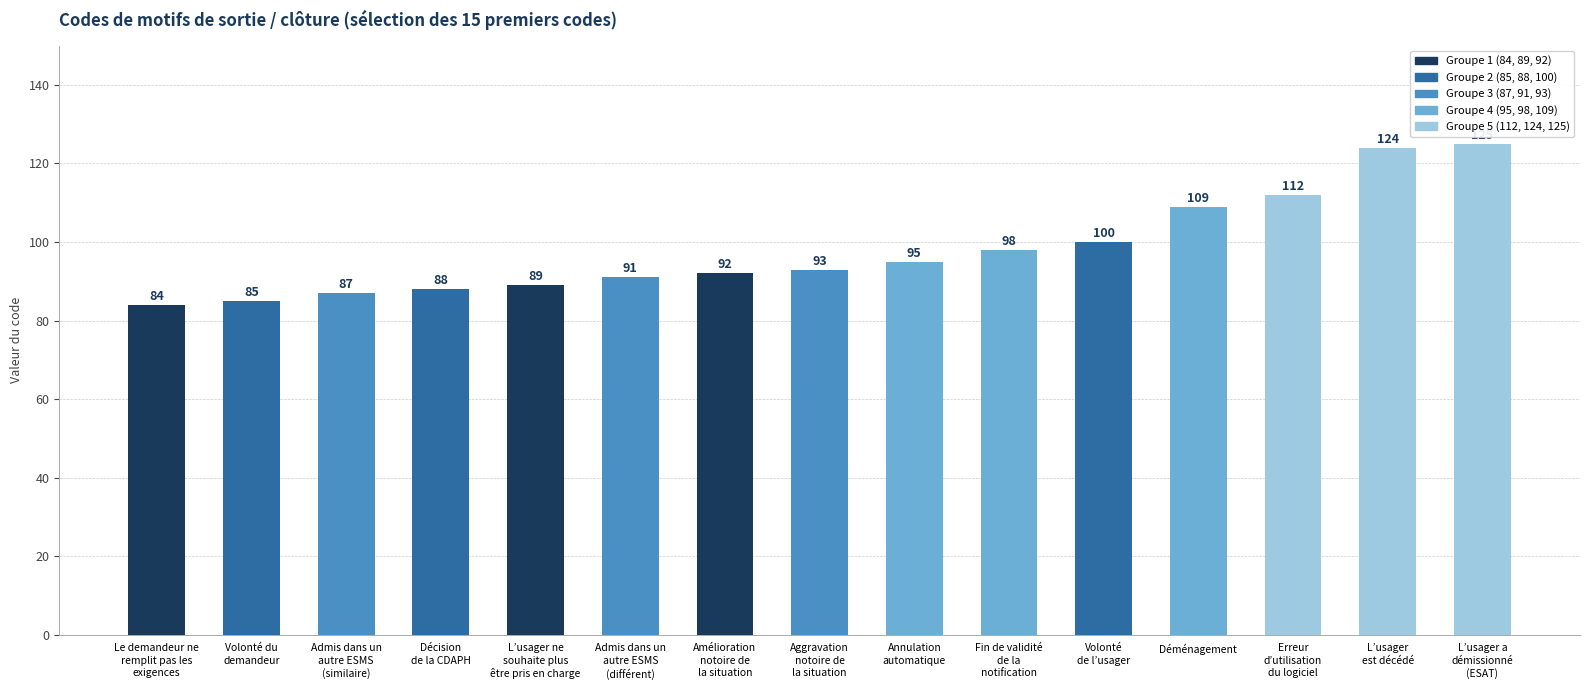

How many bars are there in total?

15